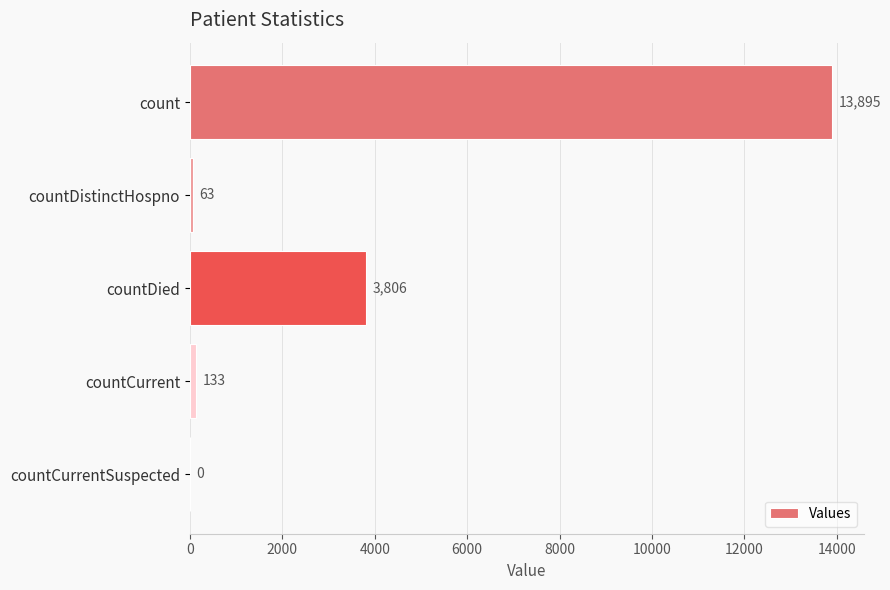

Reading top to bottom, list all the values displayed in this chart.

count=13895	countDistinctHospno=63	countDied=3806	countCurrent=133	countCurrentSuspected=0